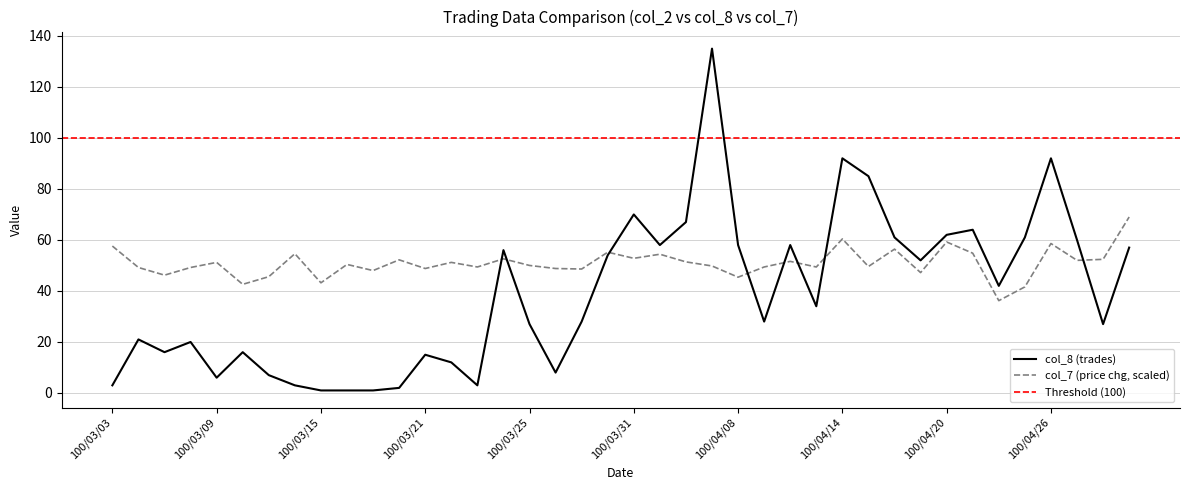

Rank the series at 100/03/23 from highest to lowest value.

col_7, col_8